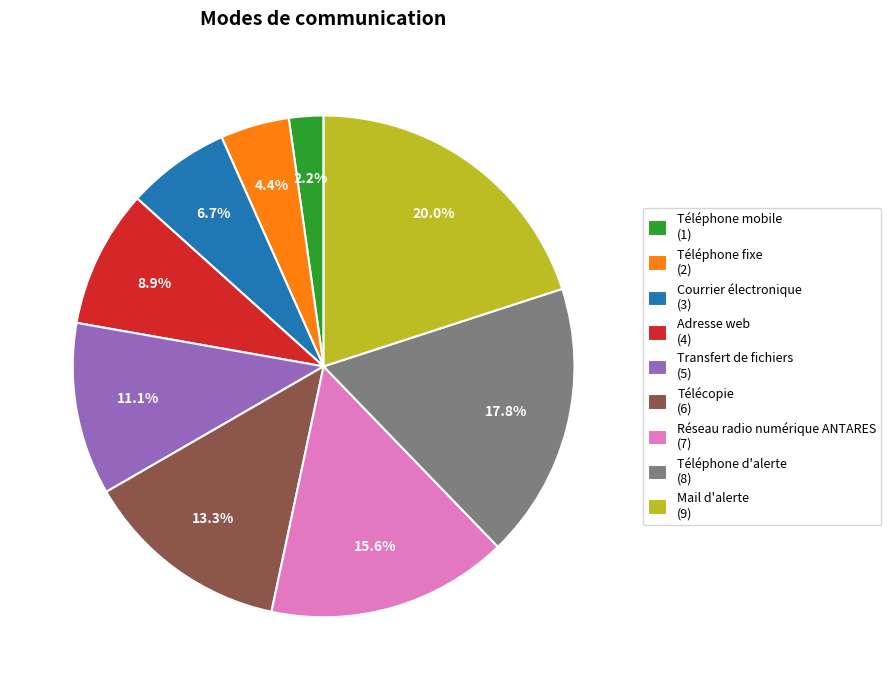

Approximately how many times larger is the value at Téléphone d'alerte (8) compared to Téléphone fixe (2)?

4.0